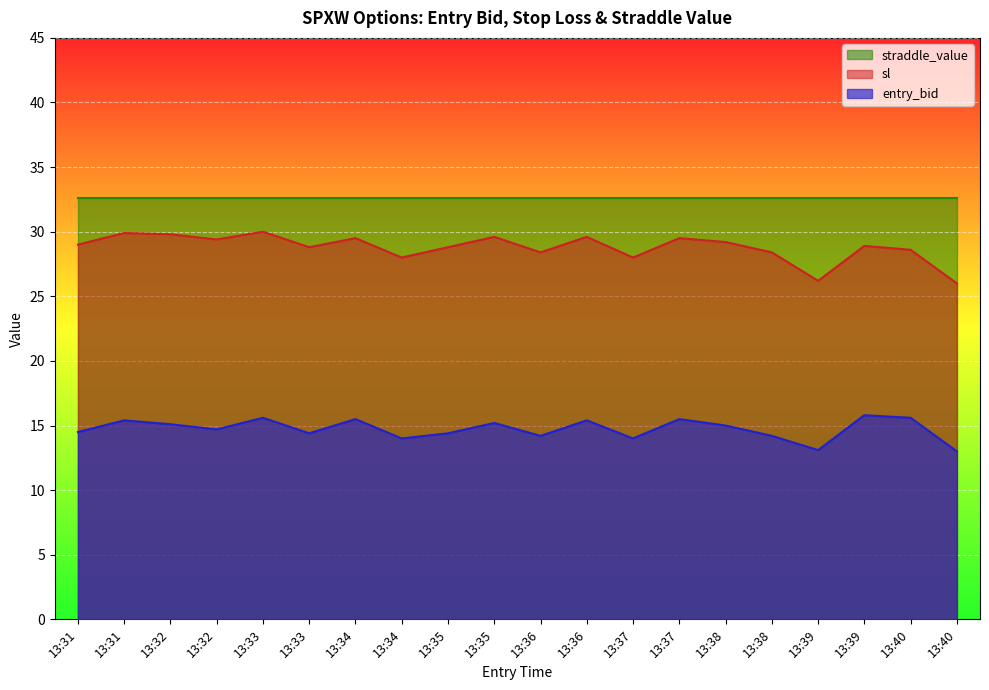

True or false: entry_bid and sl cross at least once.

False